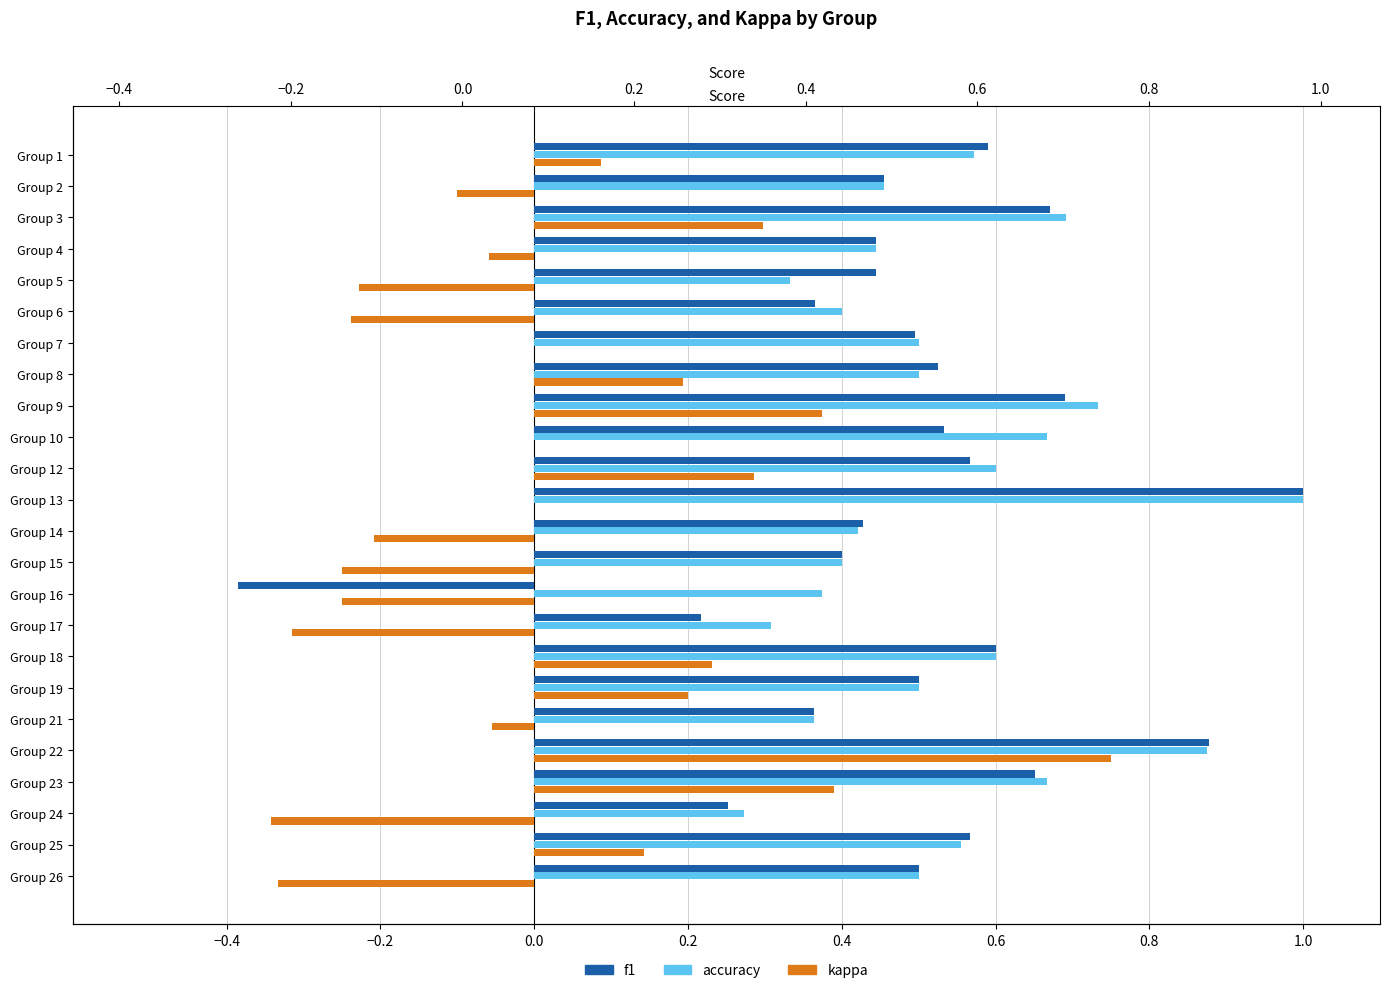

Is the value of kappa at Group 17 greater than the value of f1 at Group 19?

No